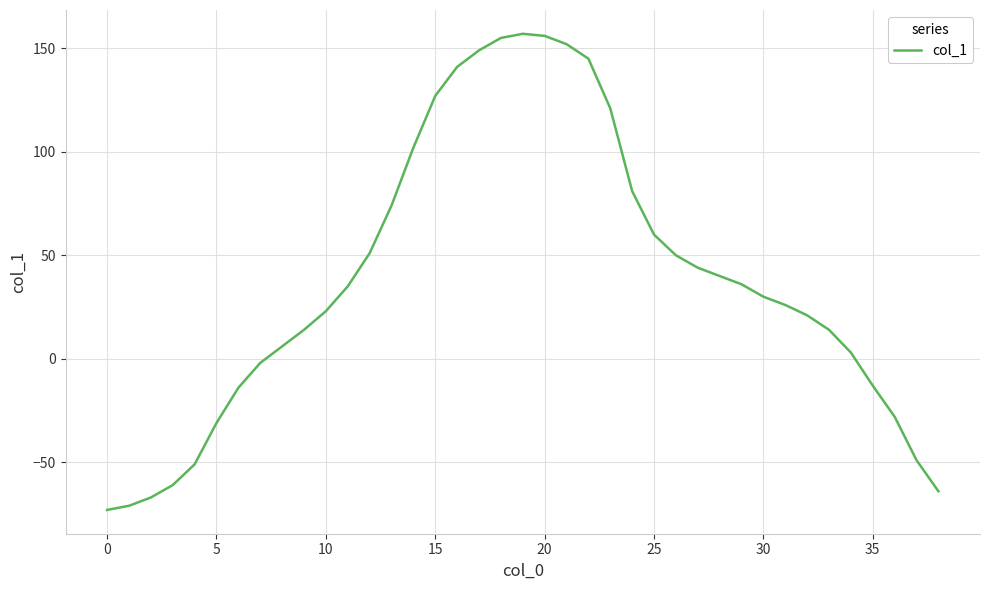

What is the difference between the maximum and minimum values?

230